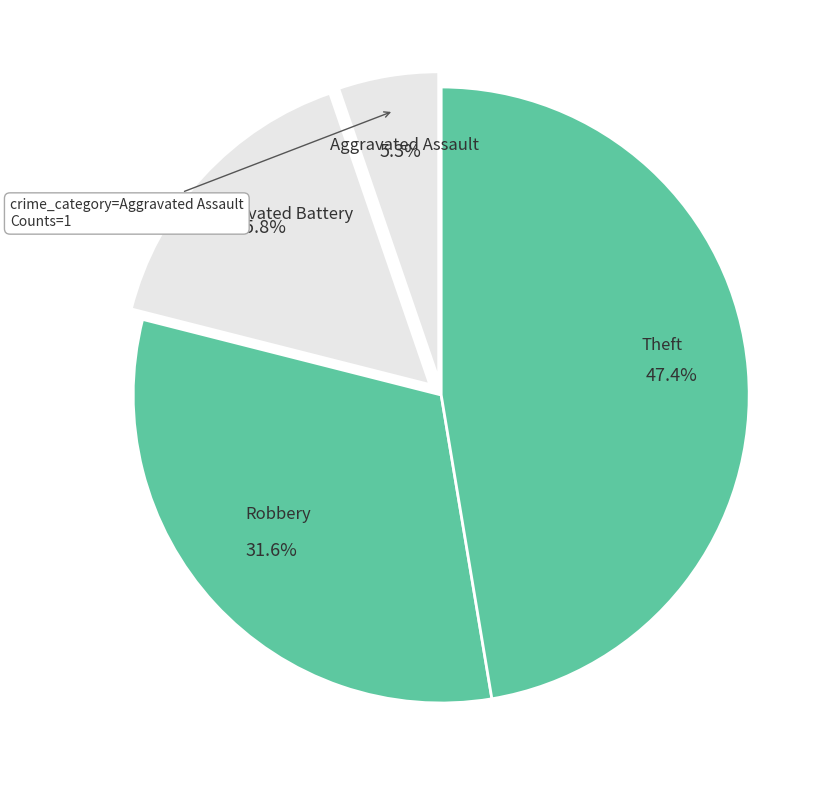

Count the number of slices in the pie.

4